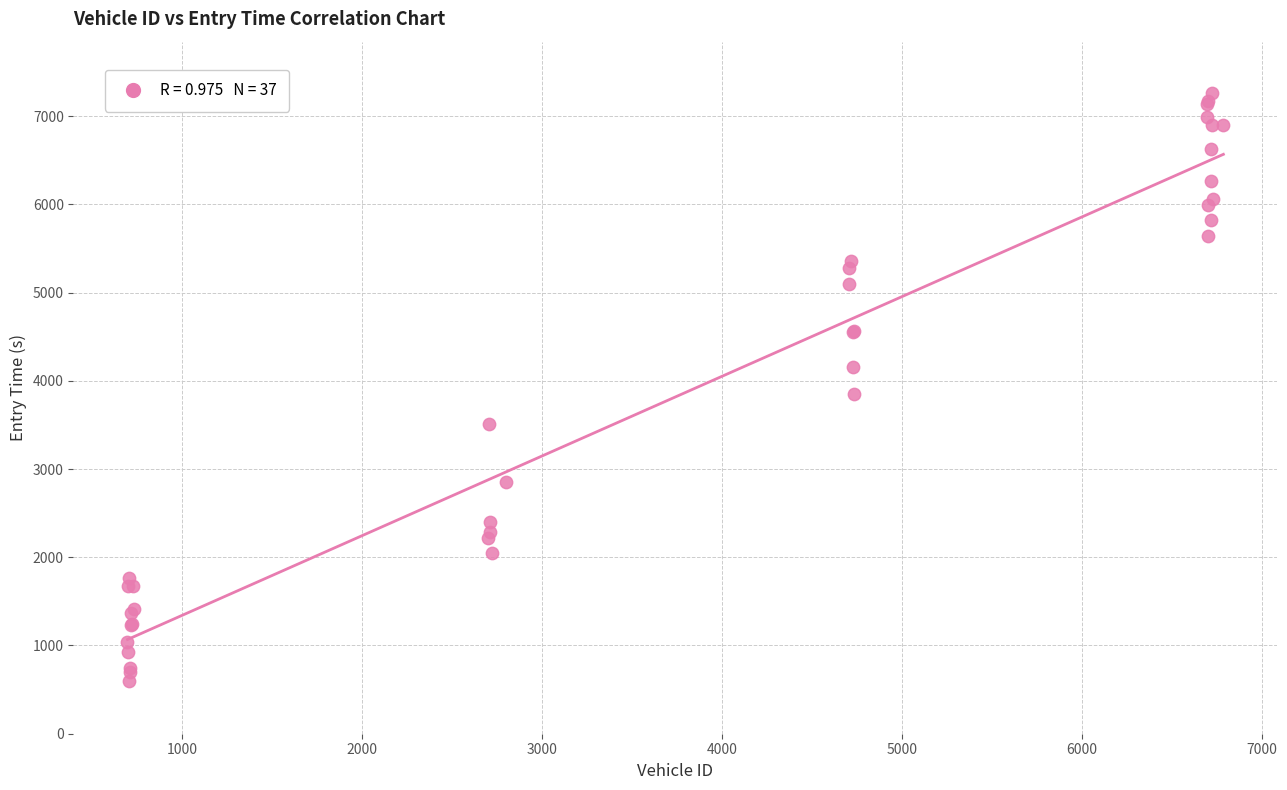

What Y value in the scatter plot is closest to 3931?

3850.9